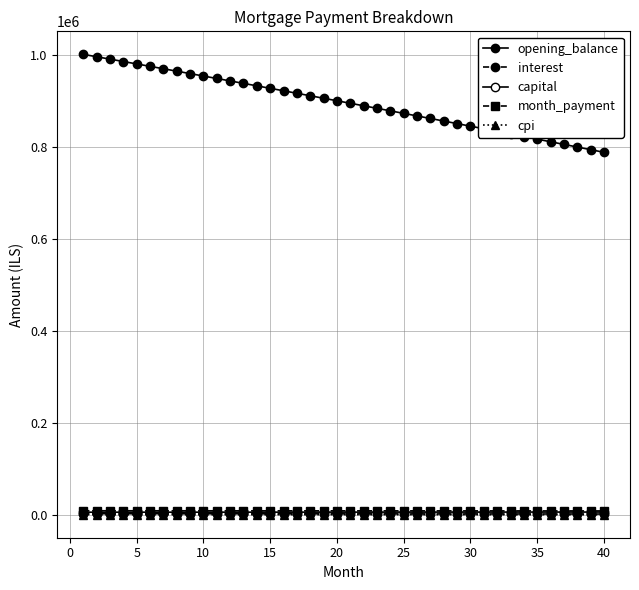

At how many categories does at least one series exceed 578650?

40